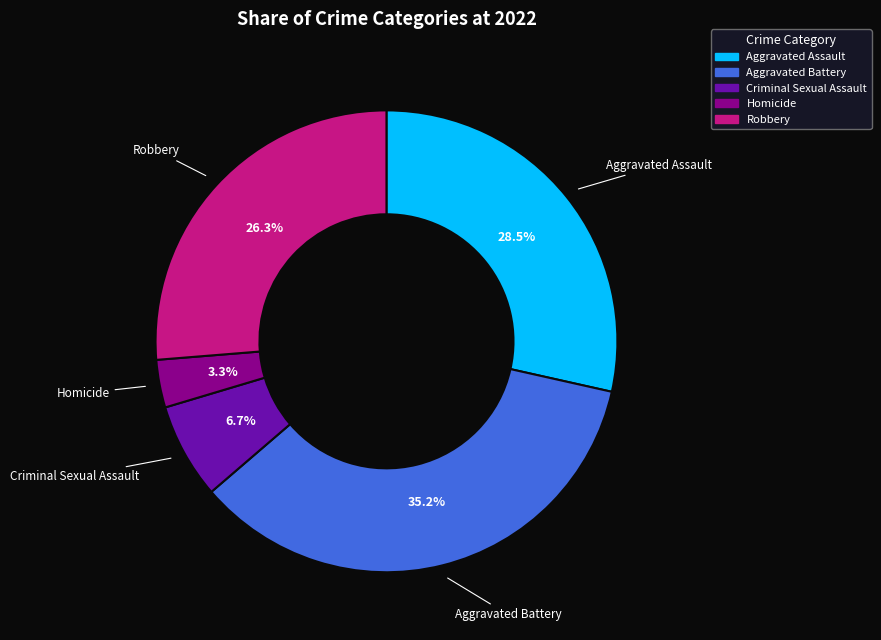

The Homicide slice represents 3% of the pie. True or false?

True